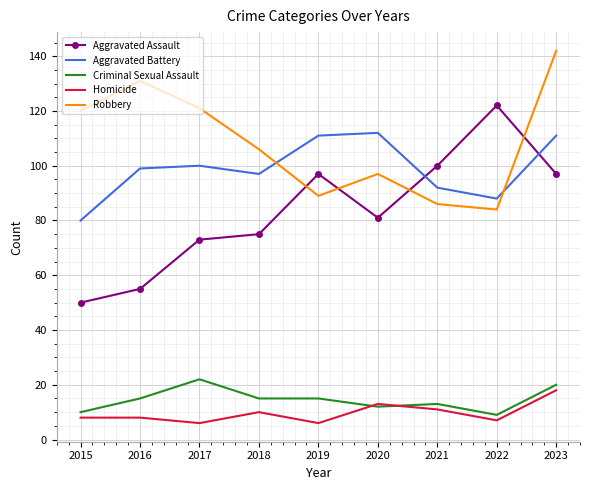

Which category has the highest value across all series?

2023